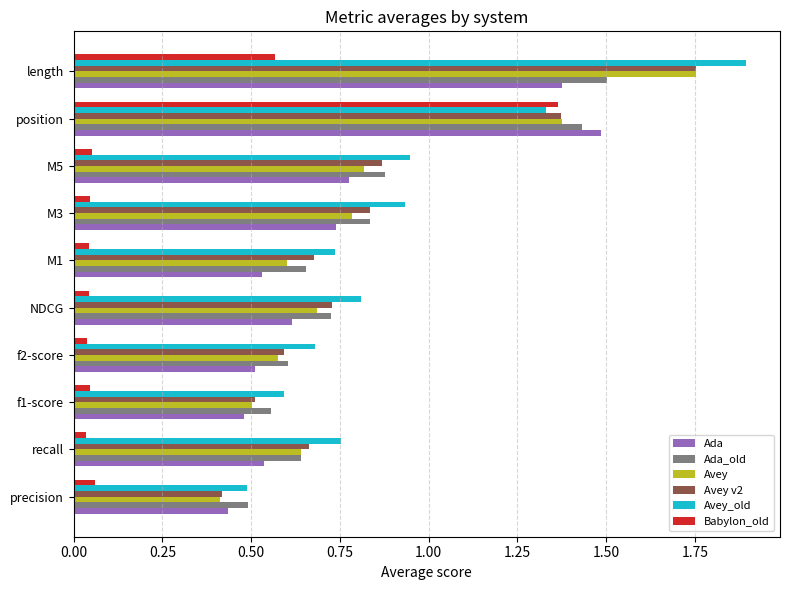

Count the Ada values in the range 0 to 1.

8